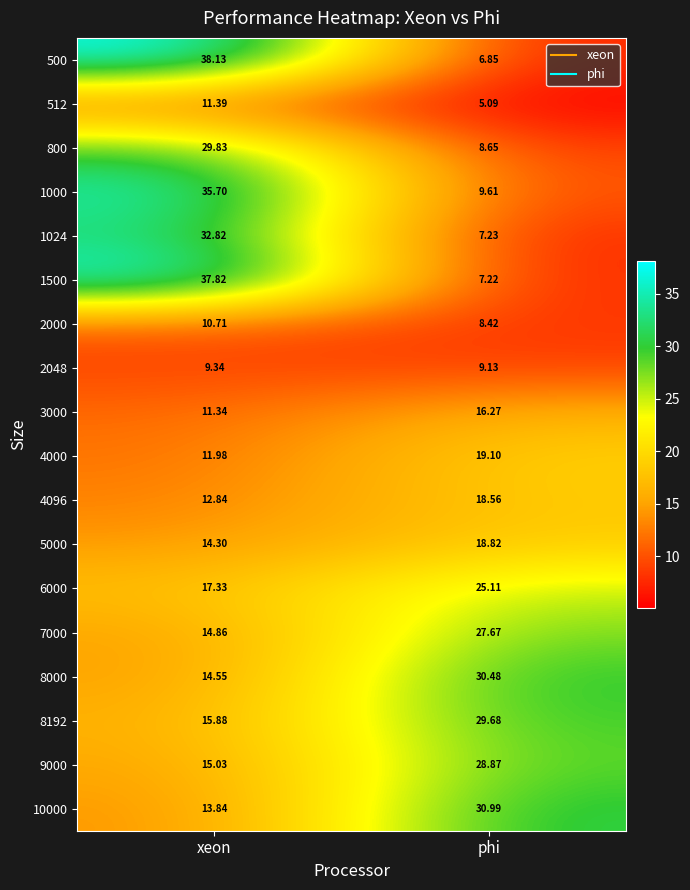

At which category is the sum across all series the highest?

xeon